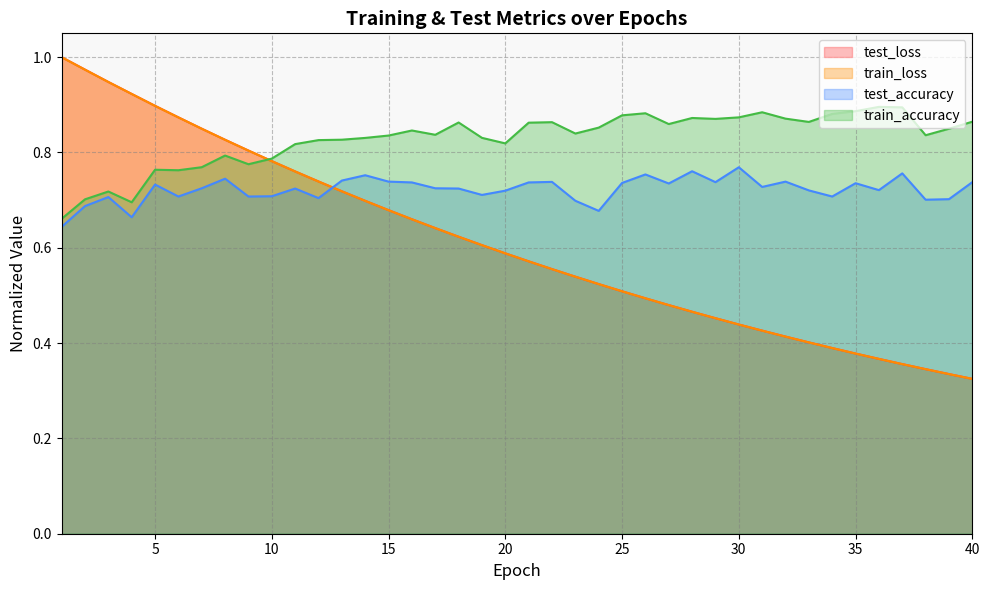

What is the lowest value of the test_loss series?

0.3